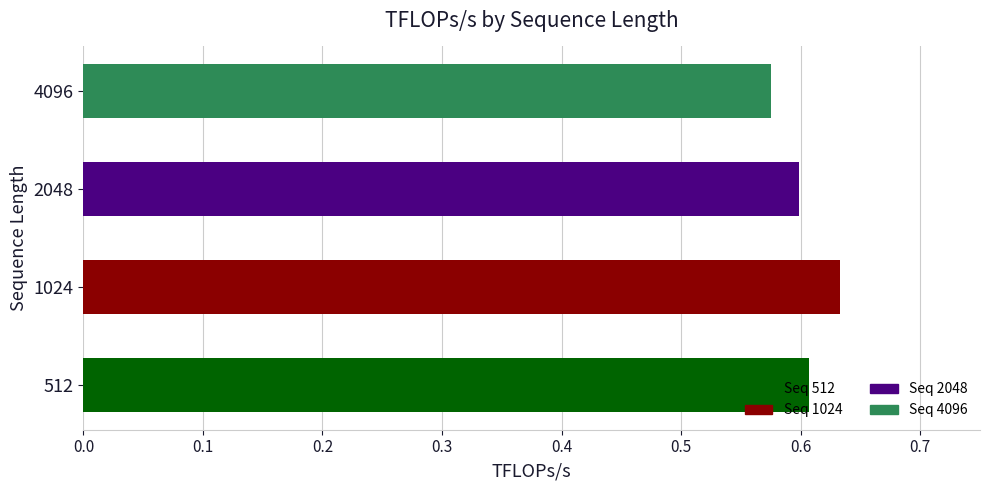

At which category does the chart reach its peak across all series?

1024